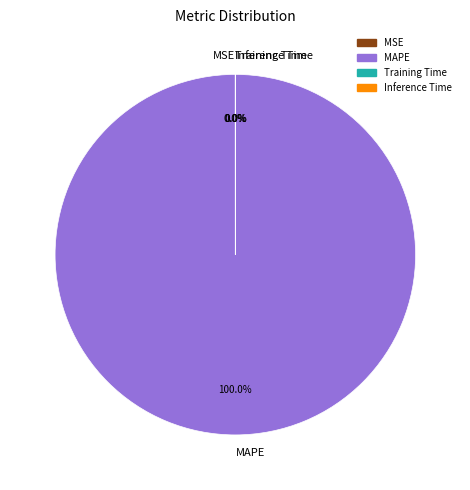

To the nearest percent, what is the difference between the largest and smallest slice percentages?

100%